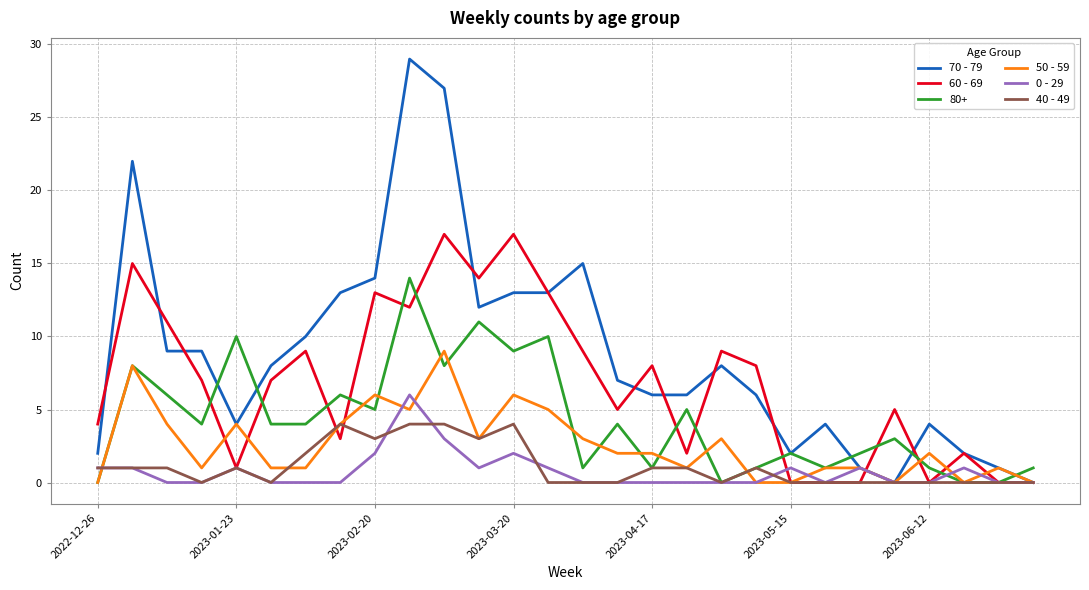

What is the maximum value shown in the chart?

29